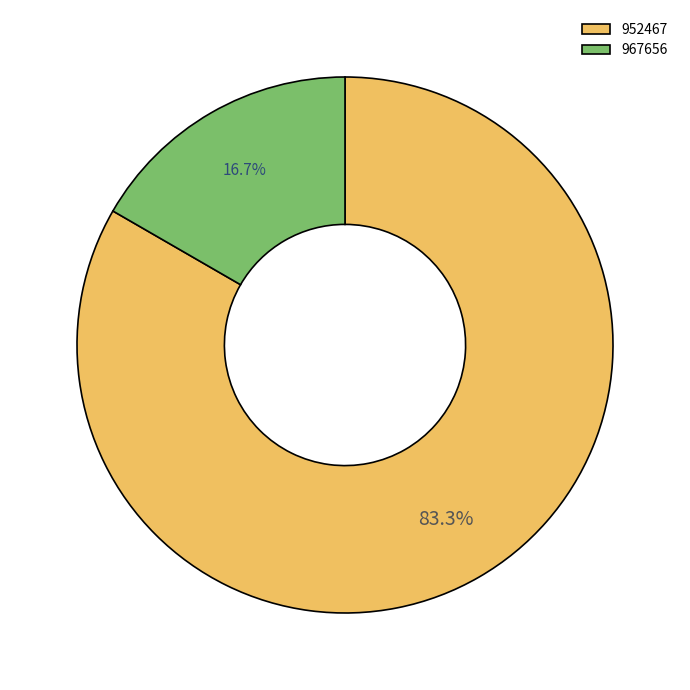

Approximately how many times larger is the value at 967656 compared to 952467?

0.2